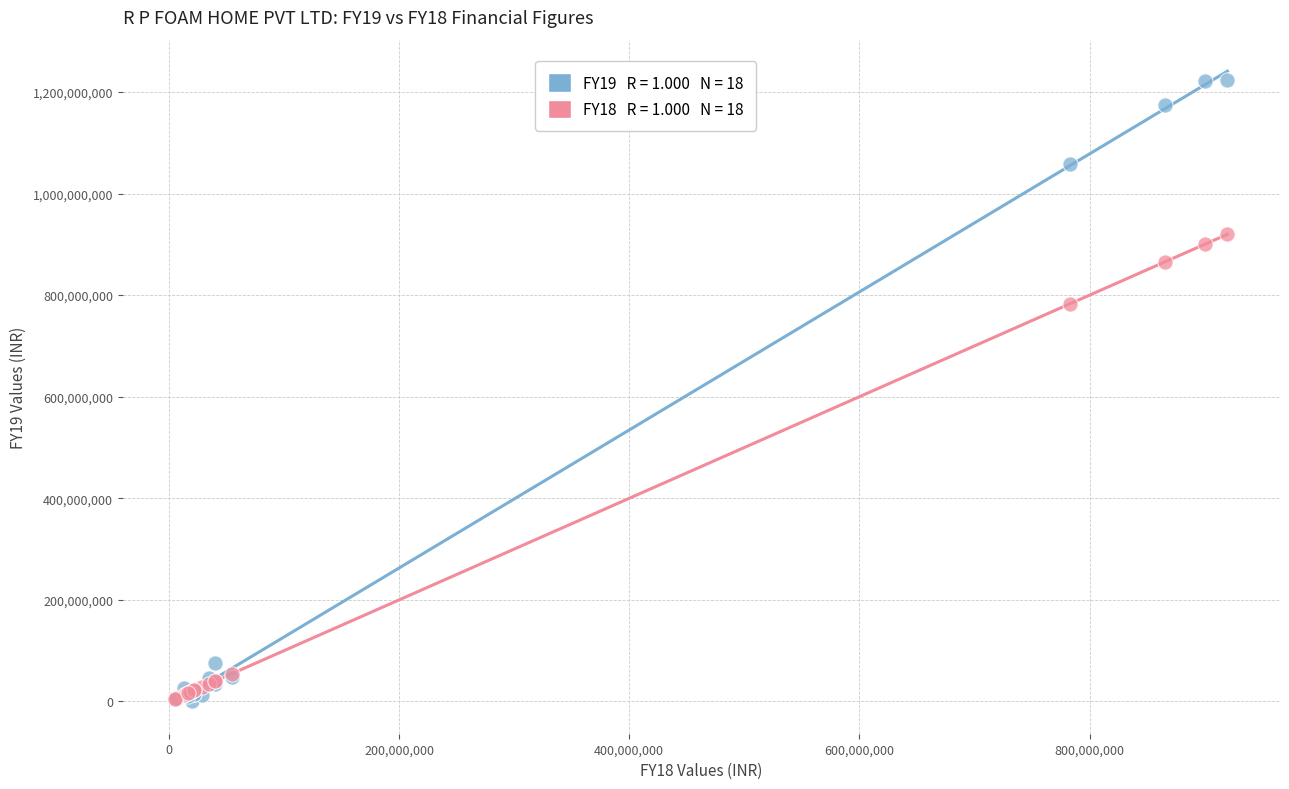

Across all series, what Y value is closest to 611890460?

783240911.0